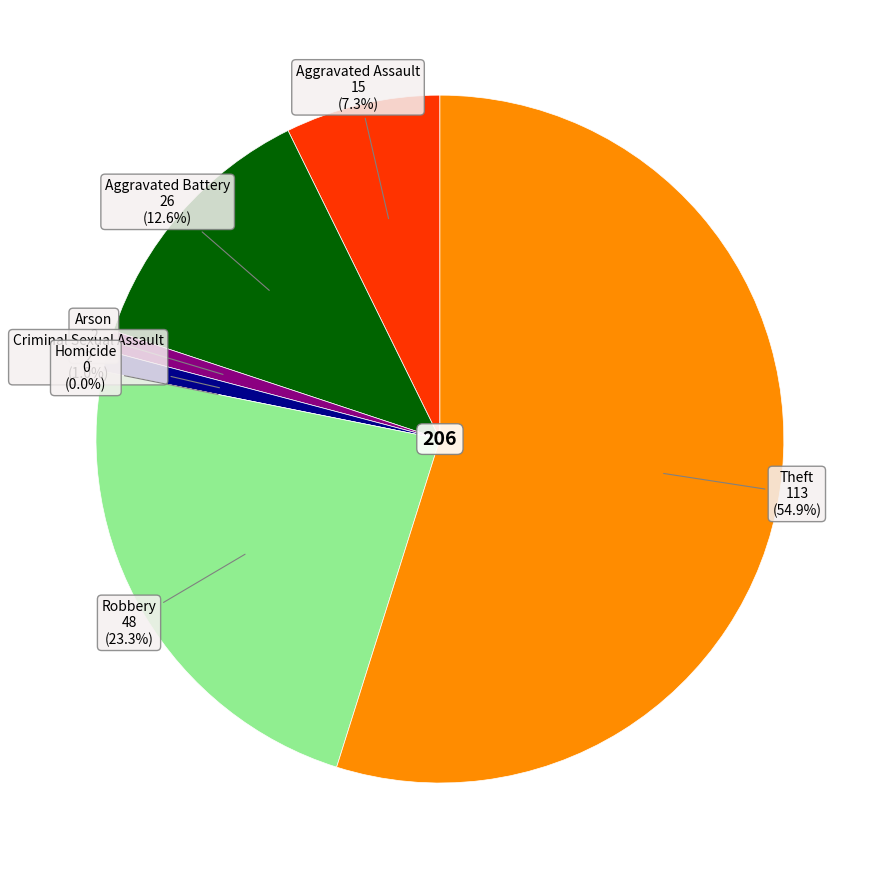

How many slices are in this pie chart?

7